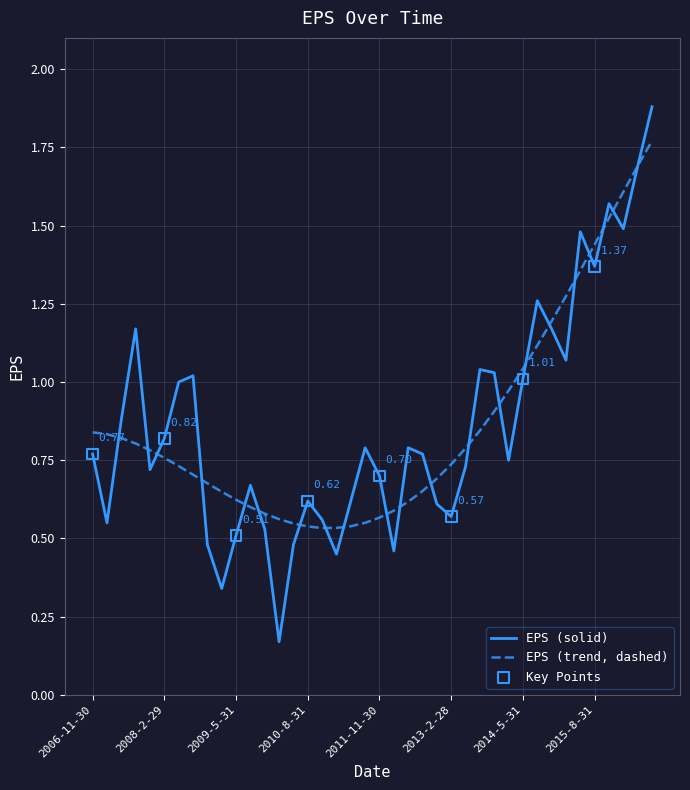

Which series has the widest spread of values?

EPS (solid)